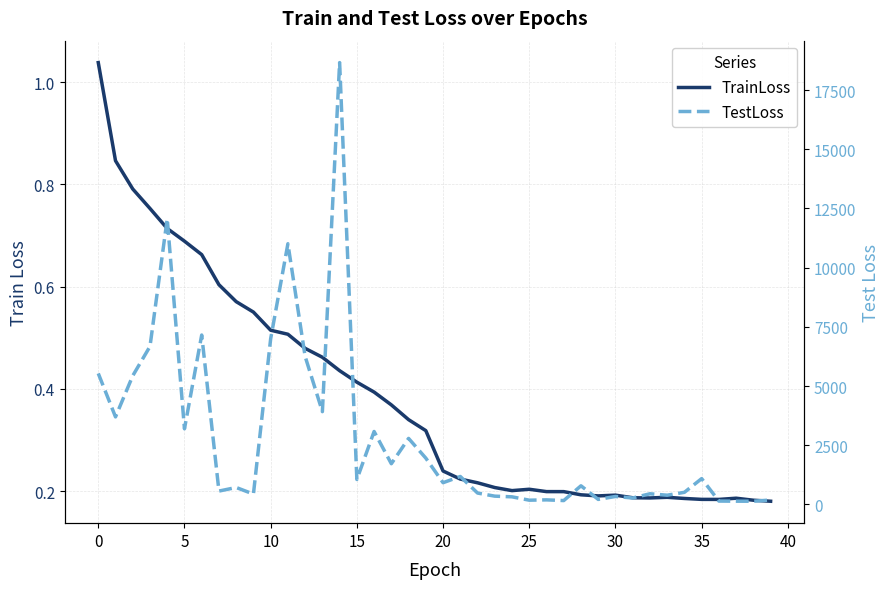

The TestLoss series shows 3078.8 at 16. True or false?

True